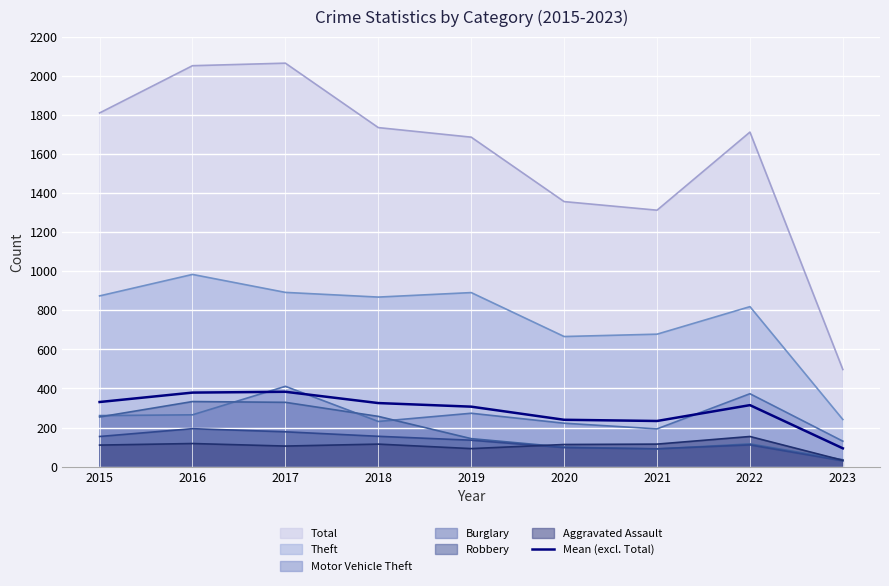

What is the maximum value shown in the chart?

2066.0